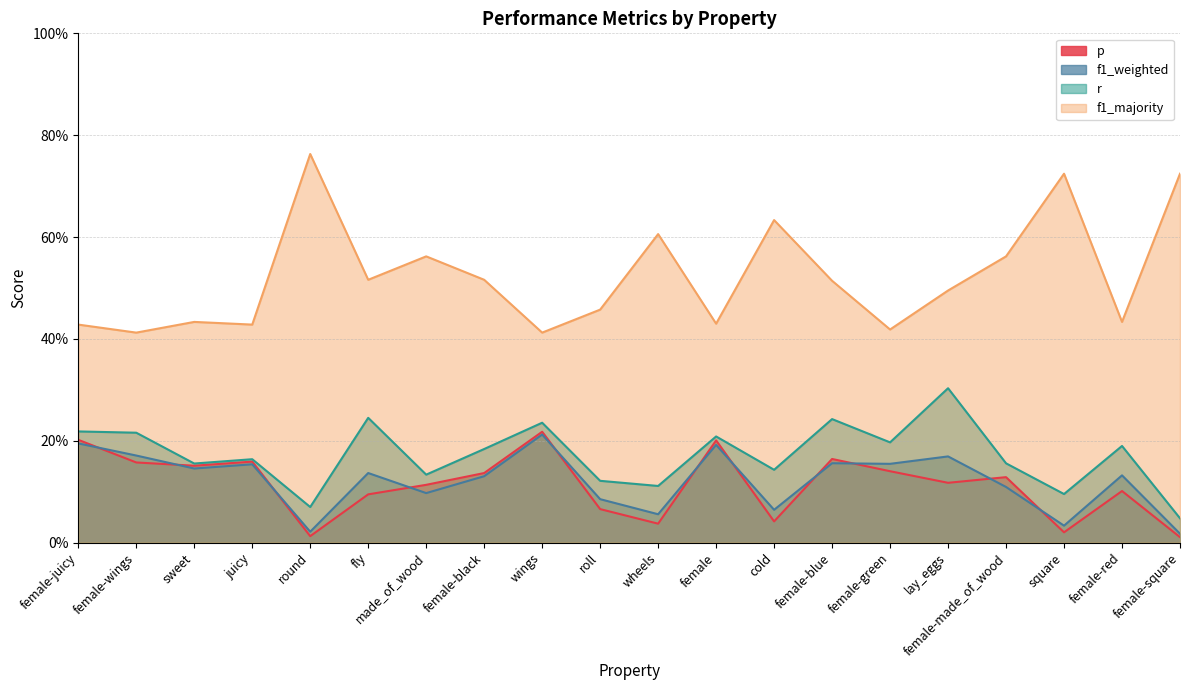

List the labels in order of f1_majority value, smallest first.

female-wings, wings, female-green, female-juicy, juicy, female, sweet, female-red, roll, lay_eggs, female-blue, fly, female-black, made_of_wood, female-made_of_wood, wheels, cold, square, female-square, round